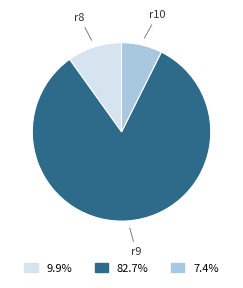

The r8 slice represents 23% of the pie. True or false?

False